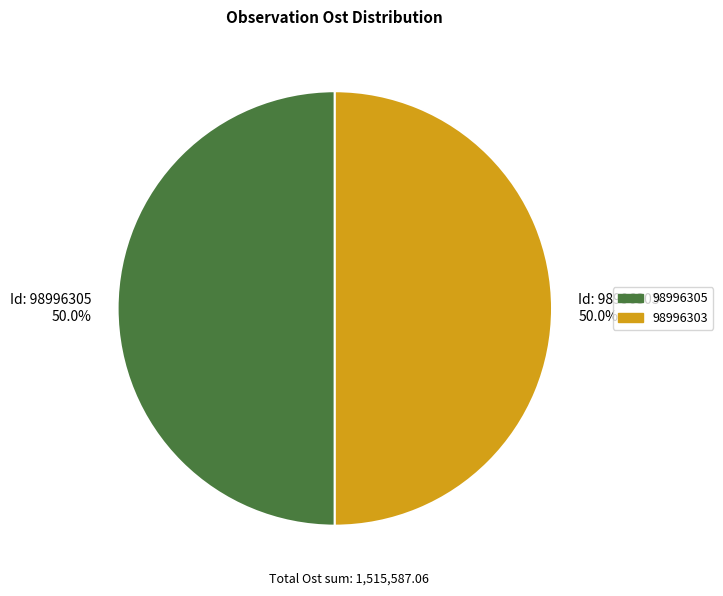

What percentage is NOT represented by 98996305?

50.0%